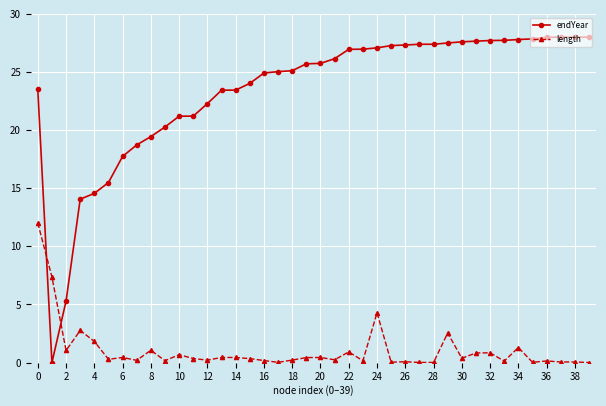

What is the value of the endYear point at the 14th from the left?

23.4